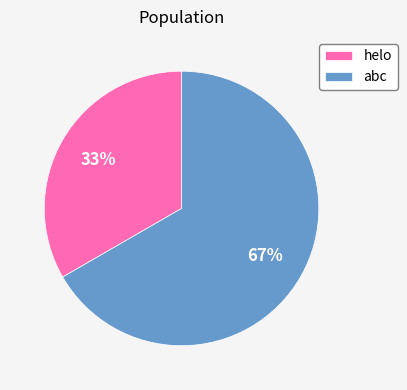

True or false: helo accounts for 33% of the total.

True